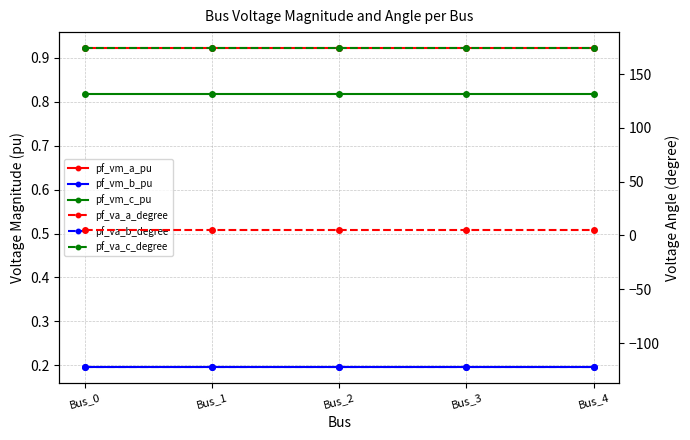

Reading right to left, list all the values displayed in this chart.

pf_vm_a_pu: 0.9	0.9	0.9	0.9	0.9
pf_vm_b_pu: 0.2	0.2	0.2	0.2	0.2
pf_vm_c_pu: 0.8	0.8	0.8	0.8	0.8
pf_va_a_degree: 5.2	5.2	5.2	5.2	5.2
pf_va_b_degree: -122.1	-122.1	-122.1	-122.1	-122.1
pf_va_c_degree: 174.2	174.2	174.2	174.2	174.2